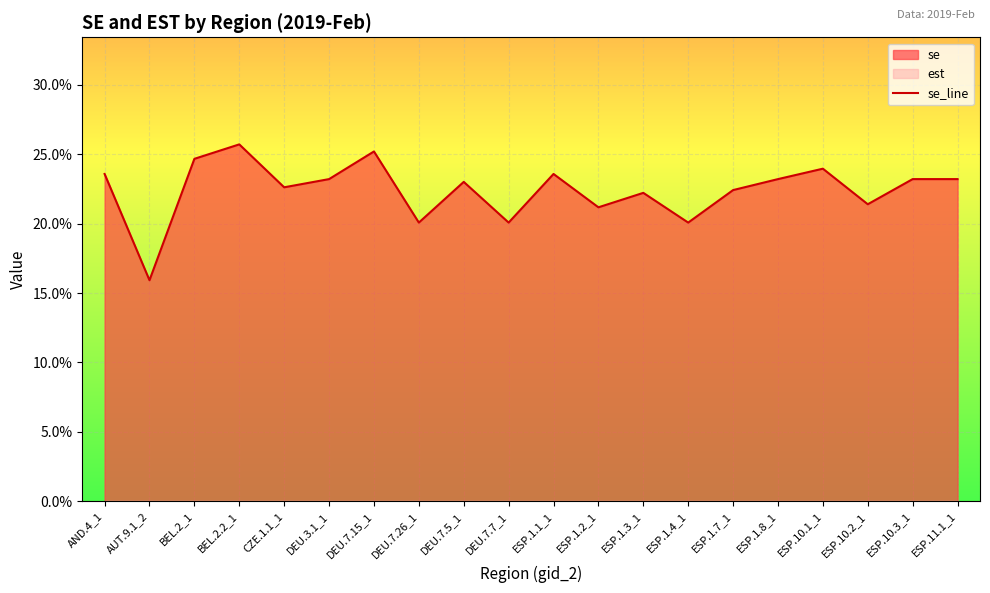

Is it true that the value at ESP.1.7_1 is 0.1?

False